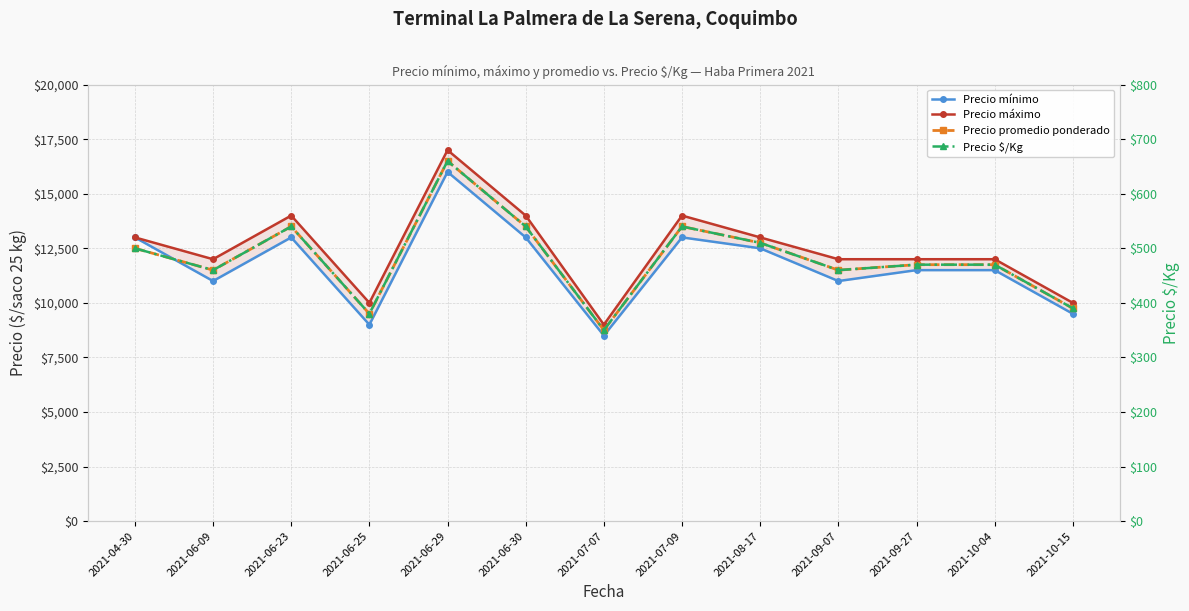

True or false: Precio $/Kg and Precio mínimo cross at least once.

False